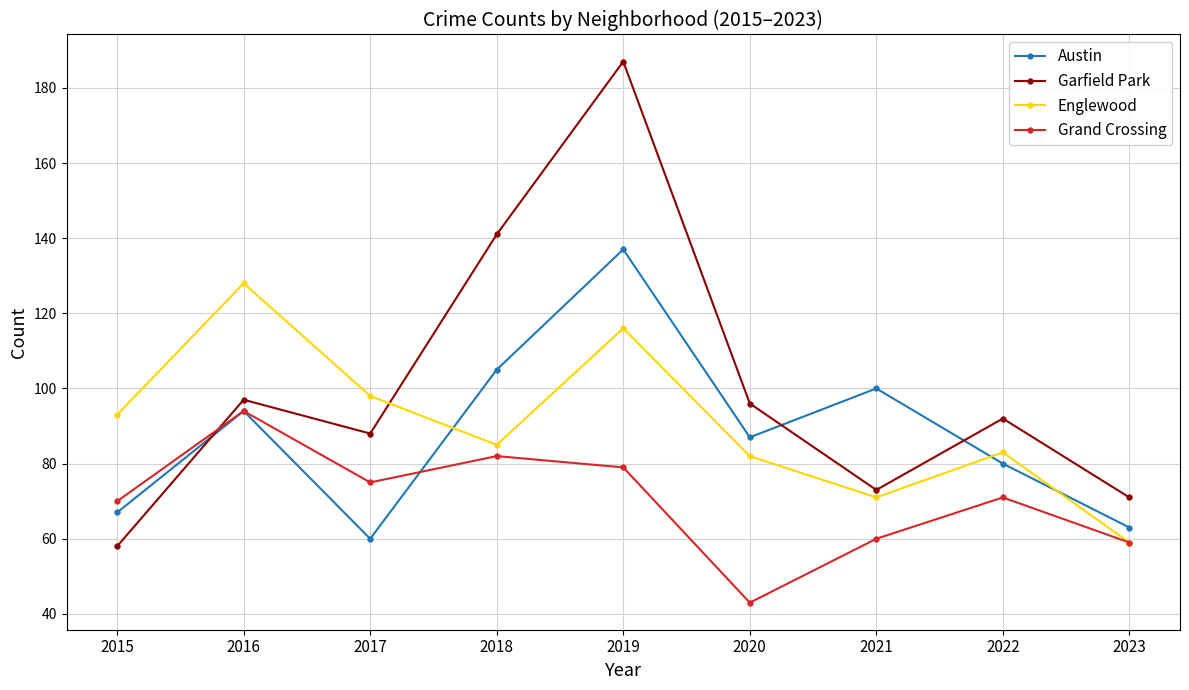

Reading left to right, transcribe all the data shown in this chart.

Austin: 2015=67	2016=94	2017=60	2018=105	2019=137	2020=87	2021=100	2022=80	2023=63
Garfield Park: 2015=58	2016=97	2017=88	2018=141	2019=187	2020=96	2021=73	2022=92	2023=71
Englewood: 2015=93	2016=128	2017=98	2018=85	2019=116	2020=82	2021=71	2022=83	2023=59
Grand Crossing: 2015=70	2016=94	2017=75	2018=82	2019=79	2020=43	2021=60	2022=71	2023=59